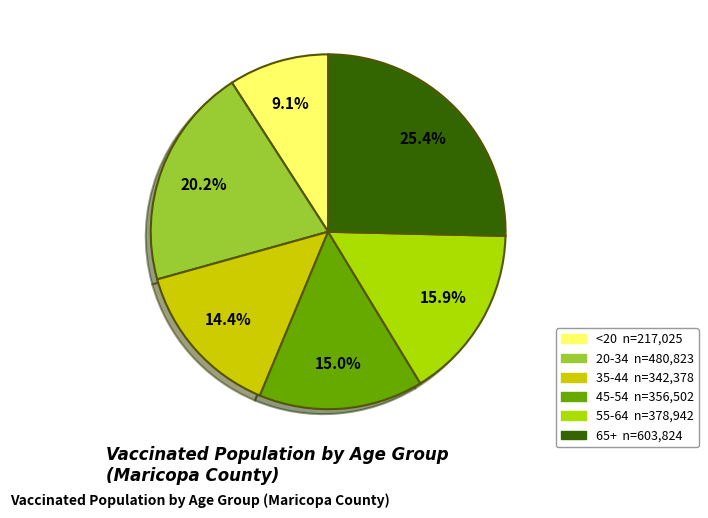

Is there a majority slice in this chart?

No